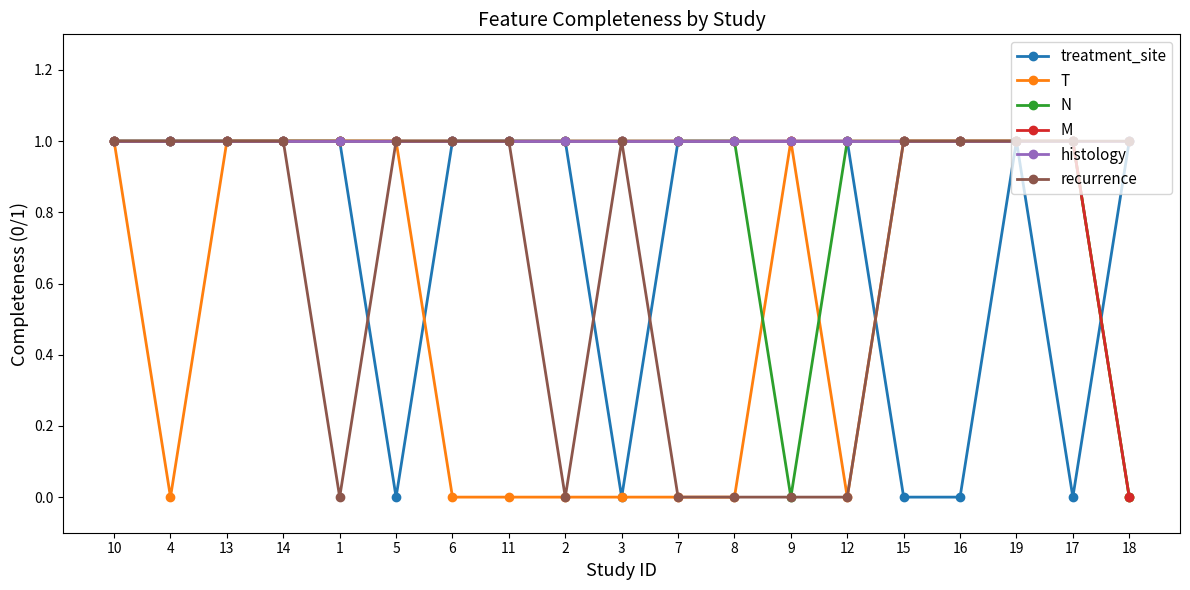

Which series changed the most between 6 and 12?

recurrence